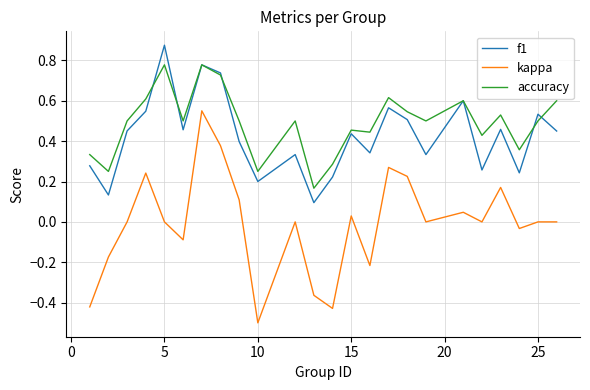

True or false: kappa and f1 cross at least once.

False